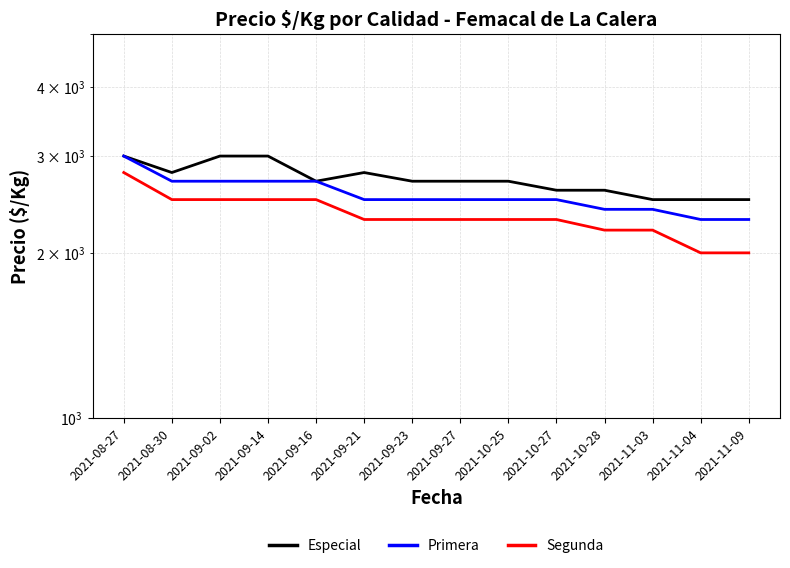

What is the sum of all Especial values?

38100